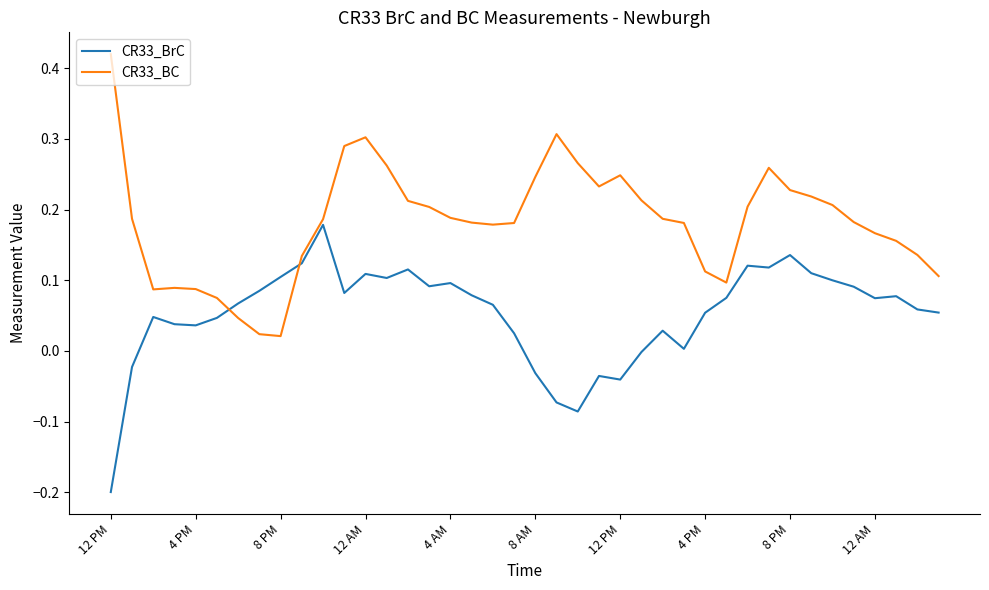

Which series has the largest total across all categories?

CR33_BC